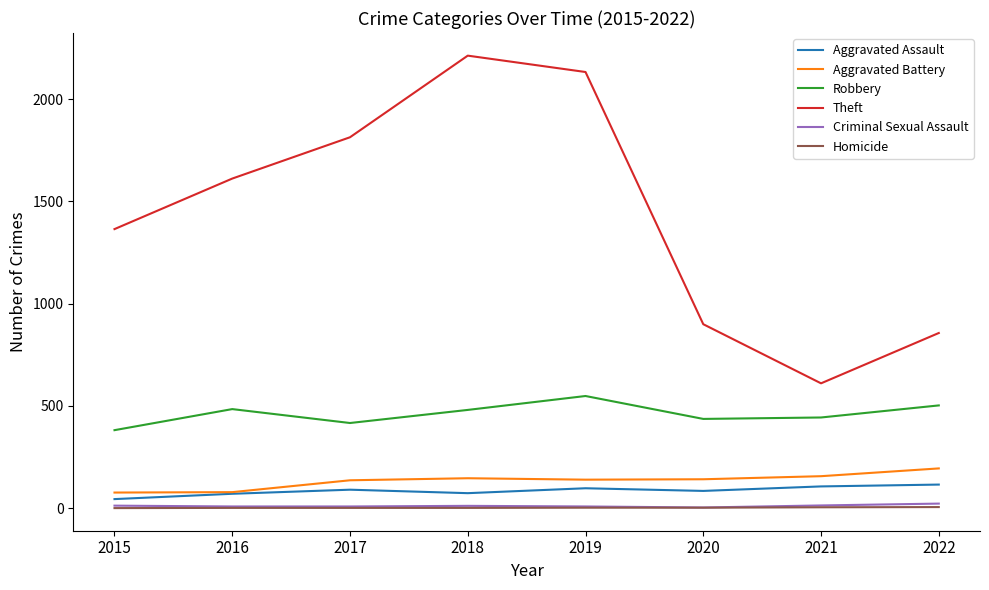

What are all the series names shown in the legend?

Aggravated Assault, Aggravated Battery, Robbery, Theft, Criminal Sexual Assault, Homicide